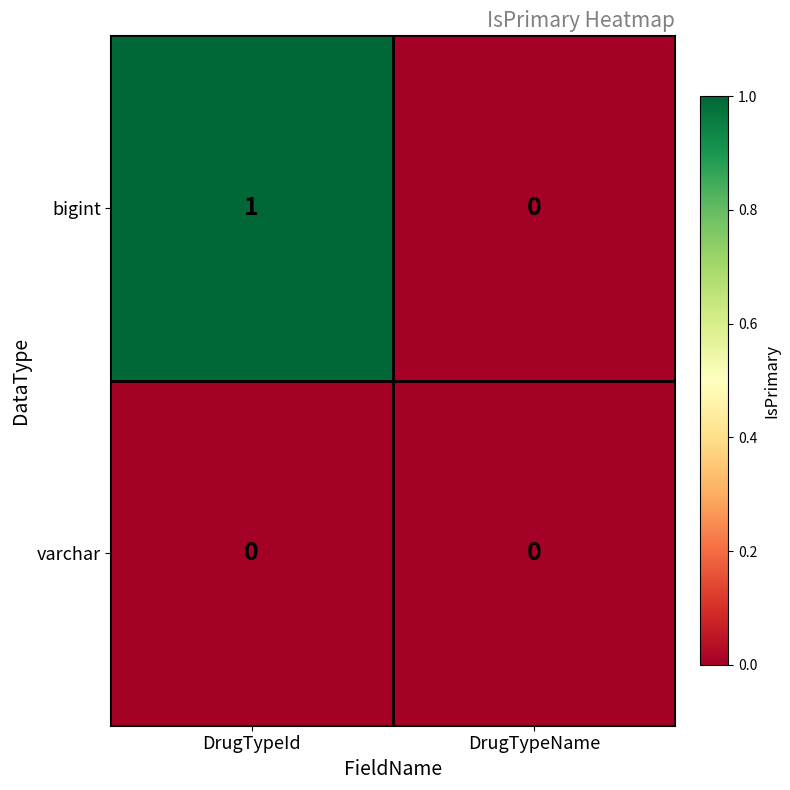

At which label is bigint closest to 0?

DrugTypeName